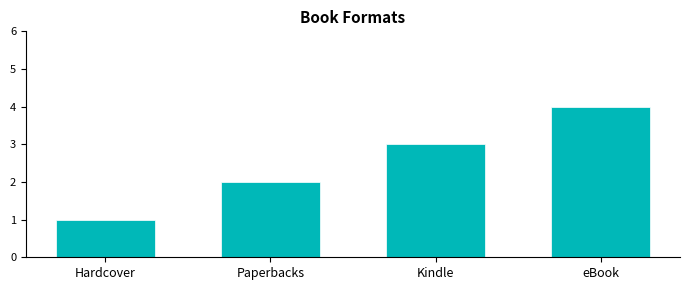

Which label corresponds to the largest value in the chart?

eBook